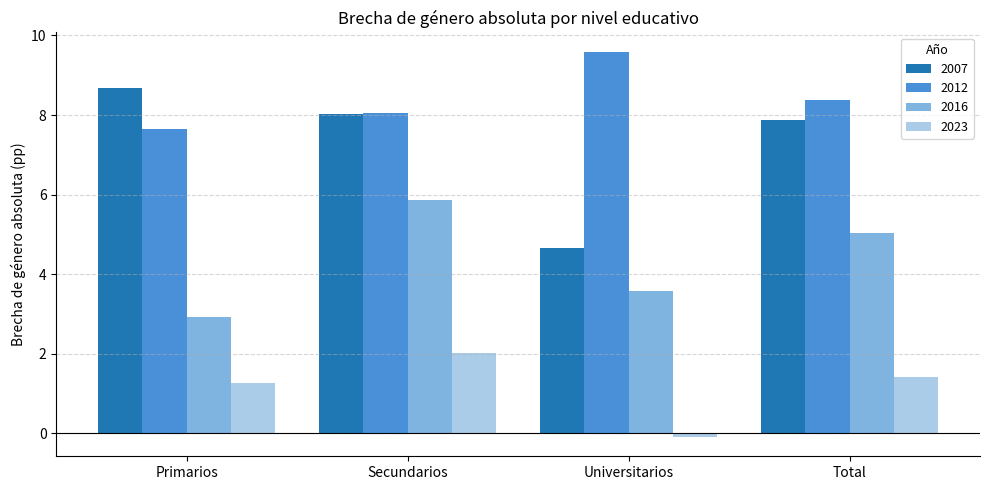

At which label is 2016 closest to 4?

Universitarios